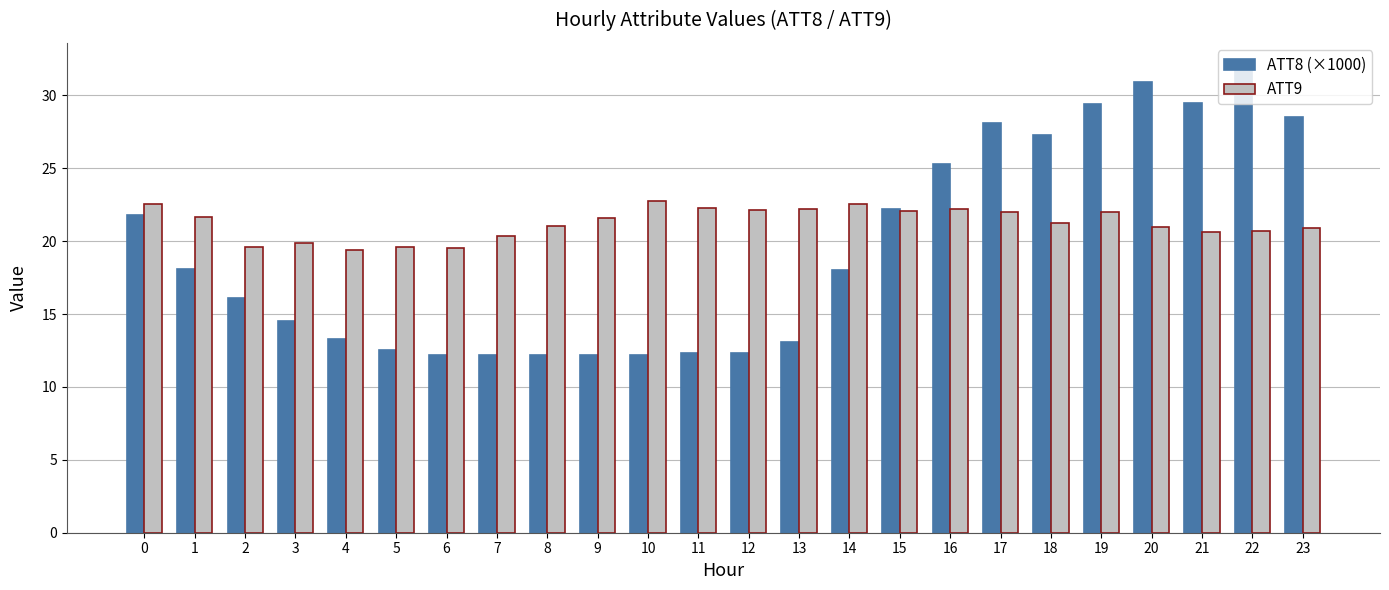

Between 14 and 15, which series saw the biggest shift?

ATT8 (×1000)